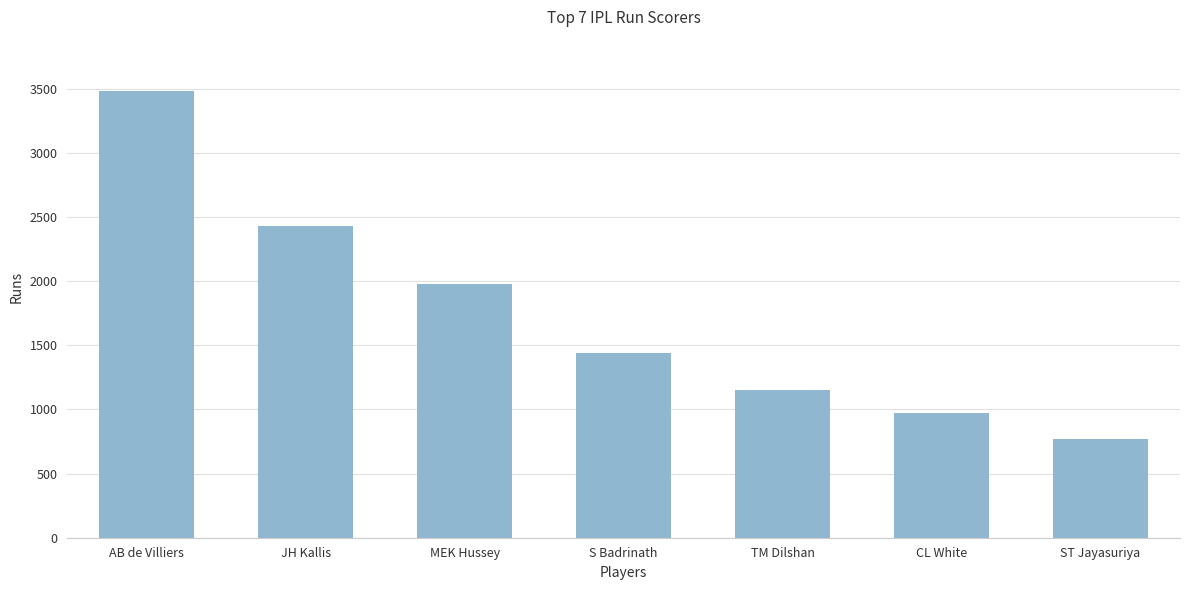

Reading right to left, what are all the values shown in this chart?

768	971	1153	1441	1977	2427	3486